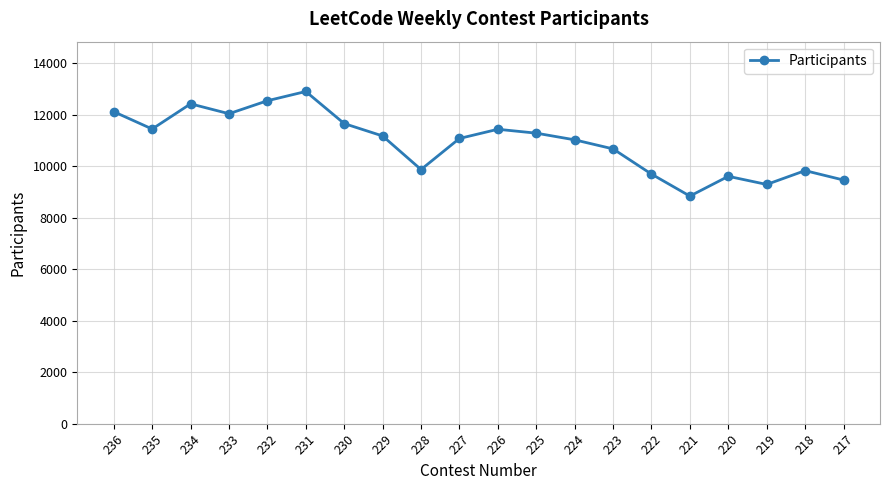

What is the value of the 15th point from the left?

9692